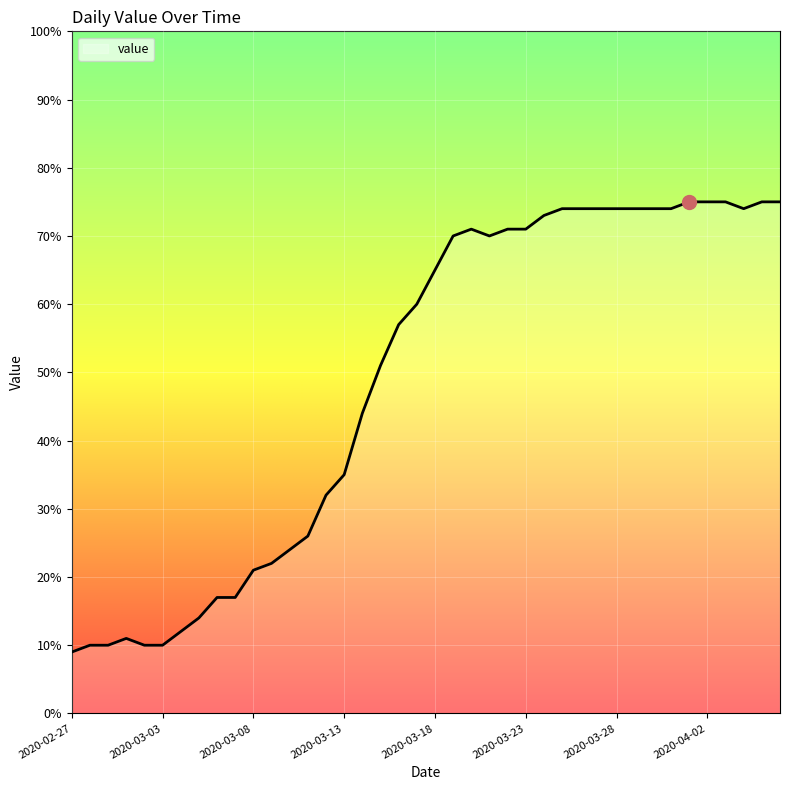

Rank the categories by value from highest to lowest.

2020-04-01, 2020-04-02, 2020-04-03, 2020-04-05, 2020-04-06, 2020-03-25, 2020-03-26, 2020-03-27, 2020-03-28, 2020-03-29, 2020-03-30, 2020-03-31, 2020-04-04, 2020-03-24, 2020-03-20, 2020-03-22, 2020-03-23, 2020-03-19, 2020-03-21, 2020-03-18, 2020-03-17, 2020-03-16, 2020-03-15, 2020-03-14, 2020-03-13, 2020-03-12, 2020-03-11, 2020-03-10, 2020-03-09, 2020-03-08, 2020-03-06, 2020-03-07, 2020-03-05, 2020-03-04, 2020-03-01, 2020-02-28, 2020-02-29, 2020-03-02, 2020-03-03, 2020-02-27